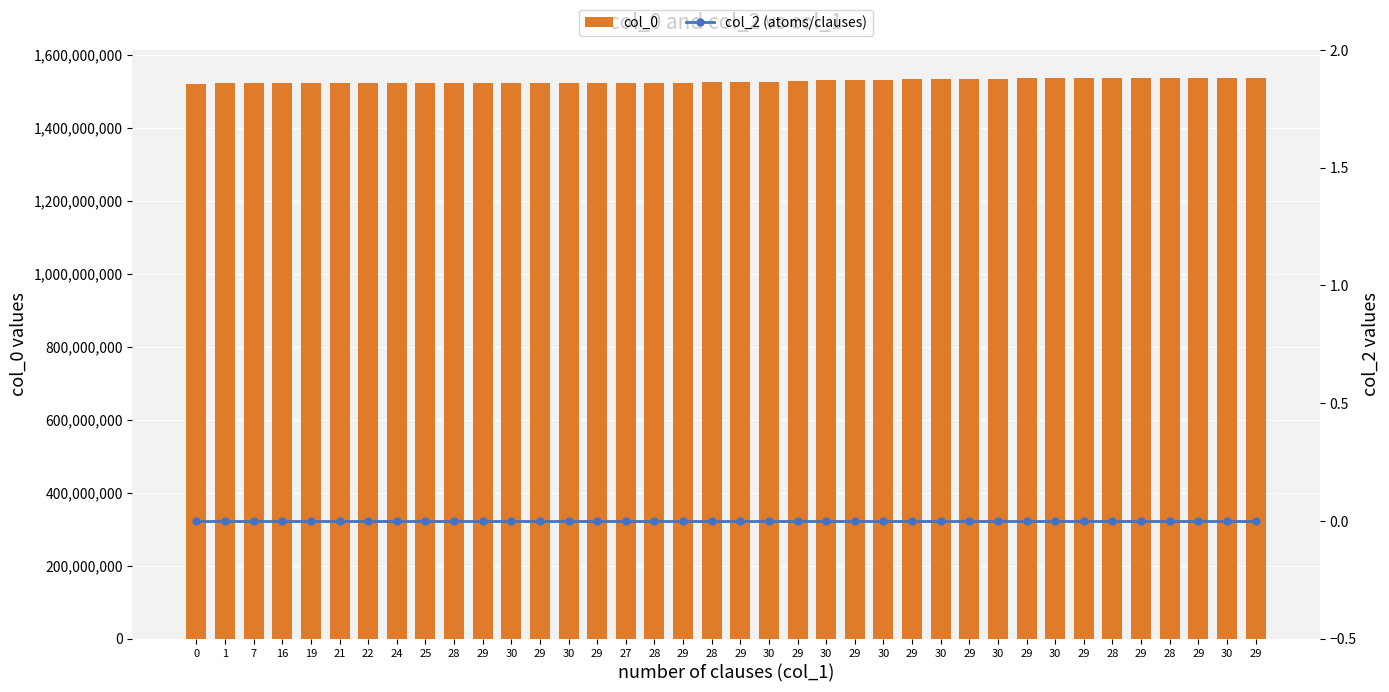

What is the label of the 6th bar from the left?

21